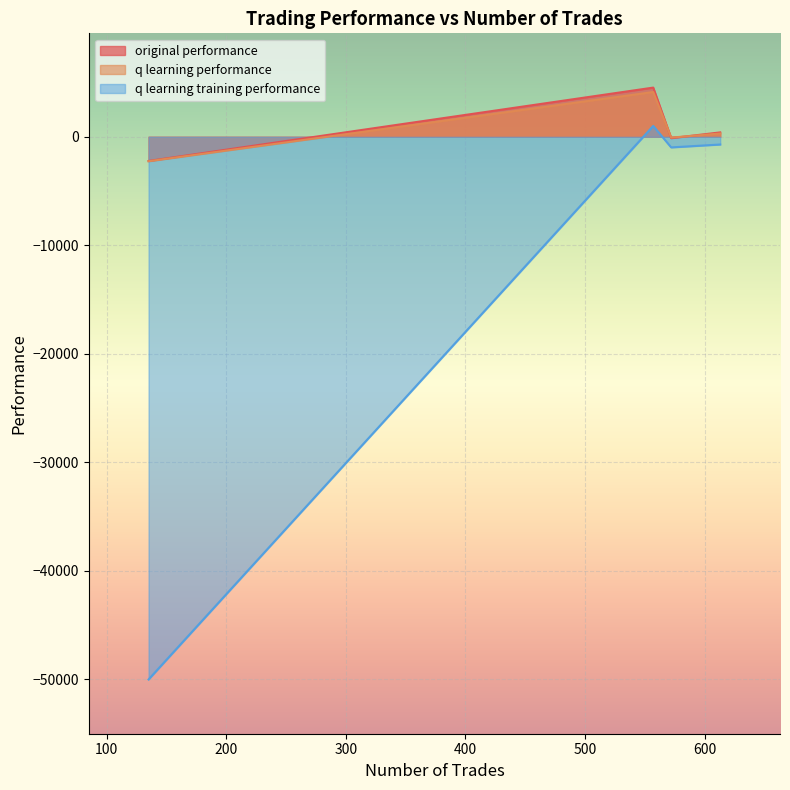

True or false: q learning training performance and q learning performance intersect in this chart.

False